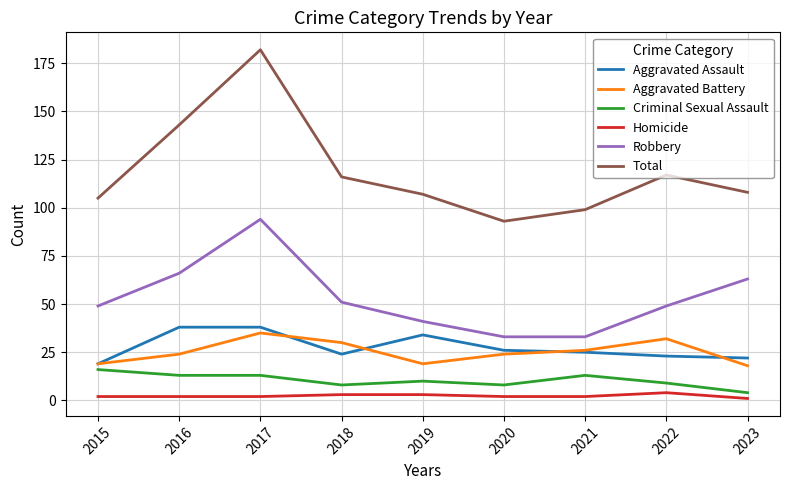

Which label corresponds to the largest value in the chart?

2017